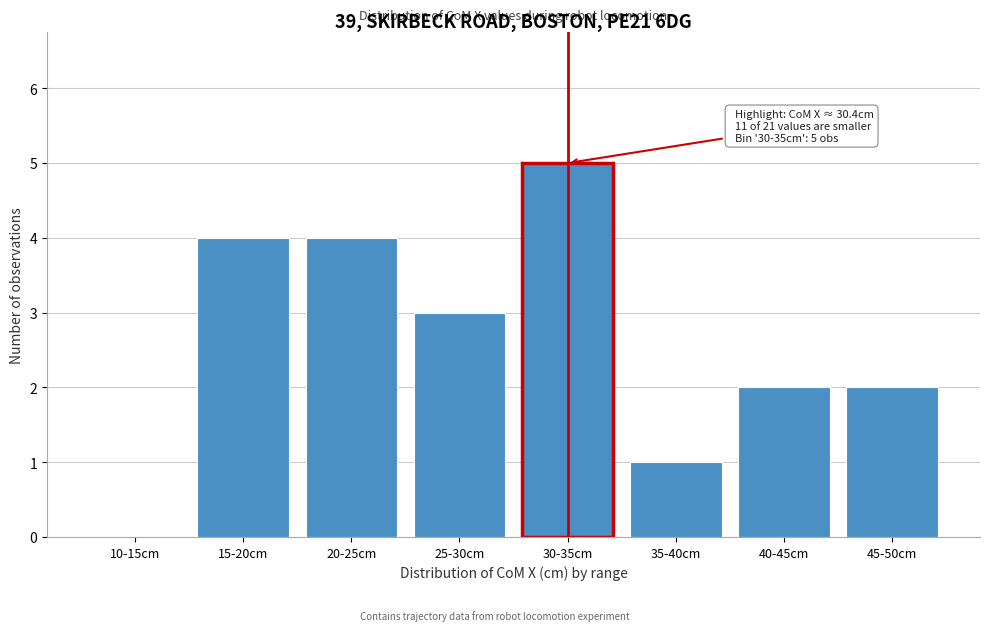

Reading left to right, extract all data points from this chart.

10-15cm=0	15-20cm=4	20-25cm=4	25-30cm=3	30-35cm=5	35-40cm=1	40-45cm=2	45-50cm=2